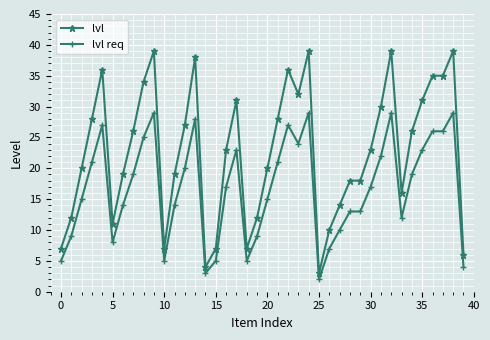

Count the number of categories in the chart.

40